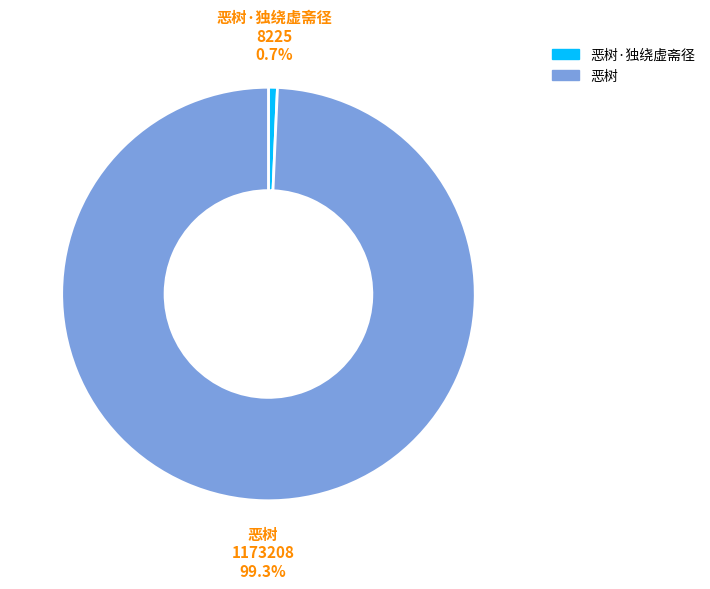

Does any single category account for the majority?

Yes